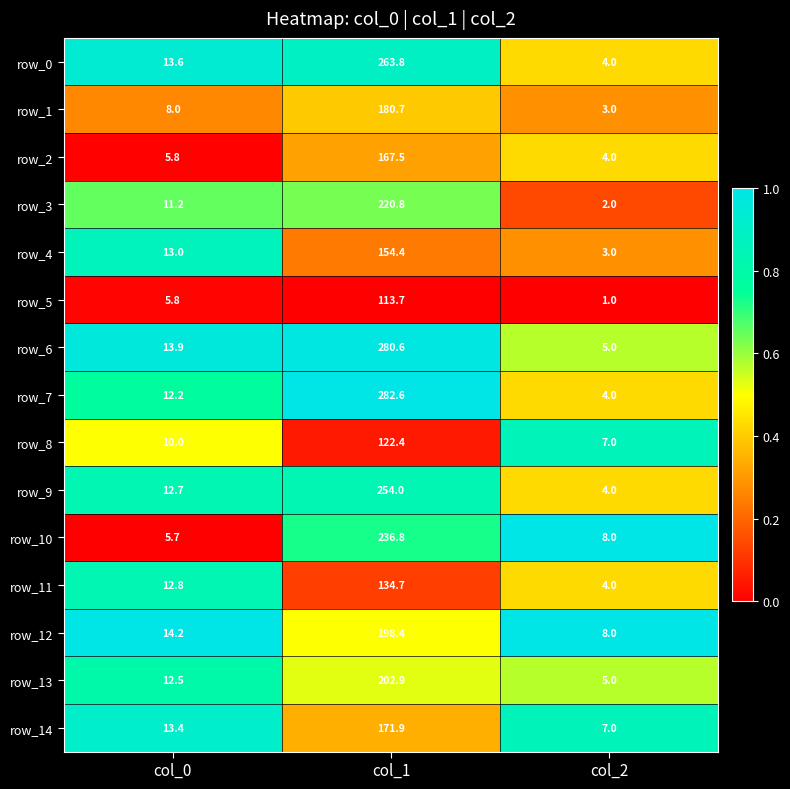

What is the spread (max minus min) of values at col_0?

8.5